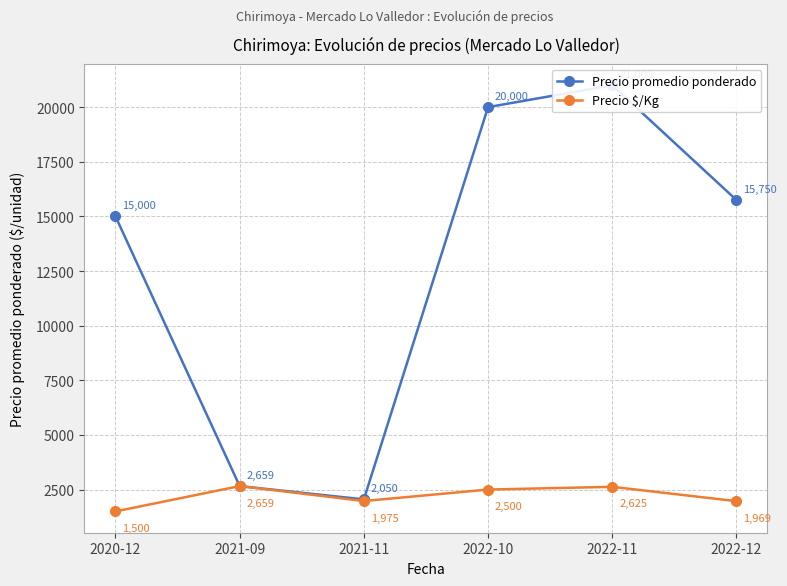

What value does the Precio promedio ponderado series have at 2020-12?

15000